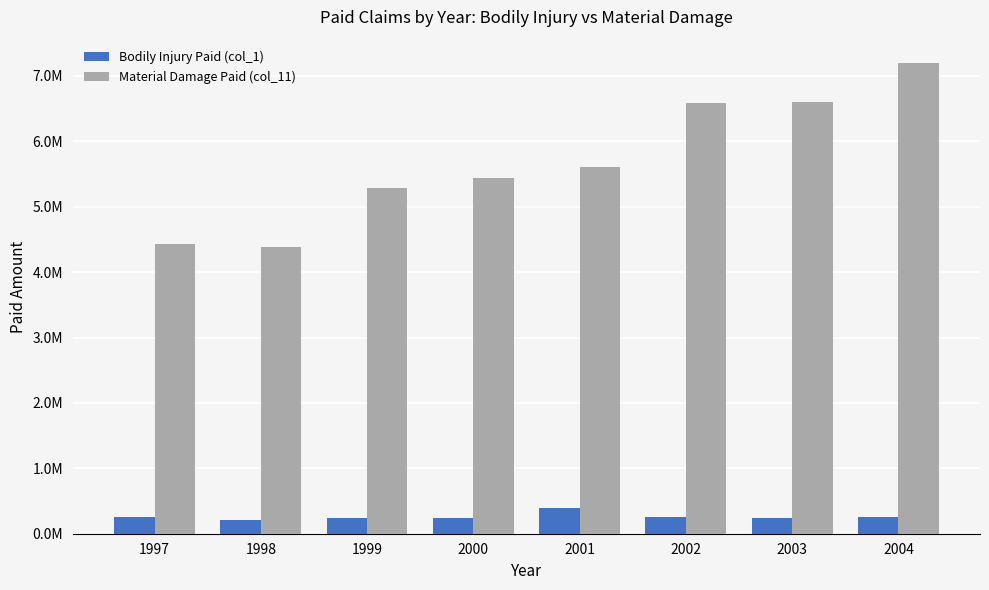

At which category is the sum across all series the highest?

2004